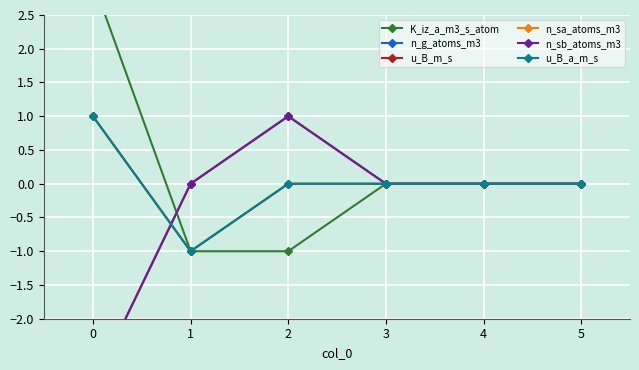

Rank the series by their maximum value, from lowest to highest.

n_g_atoms_m3, u_B_m_s, n_sa_atoms_m3, n_sb_atoms_m3, u_B_a_m_s, K_iz_a_m3_s_atom